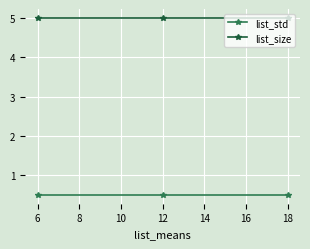

How many lines are shown in the chart?

2